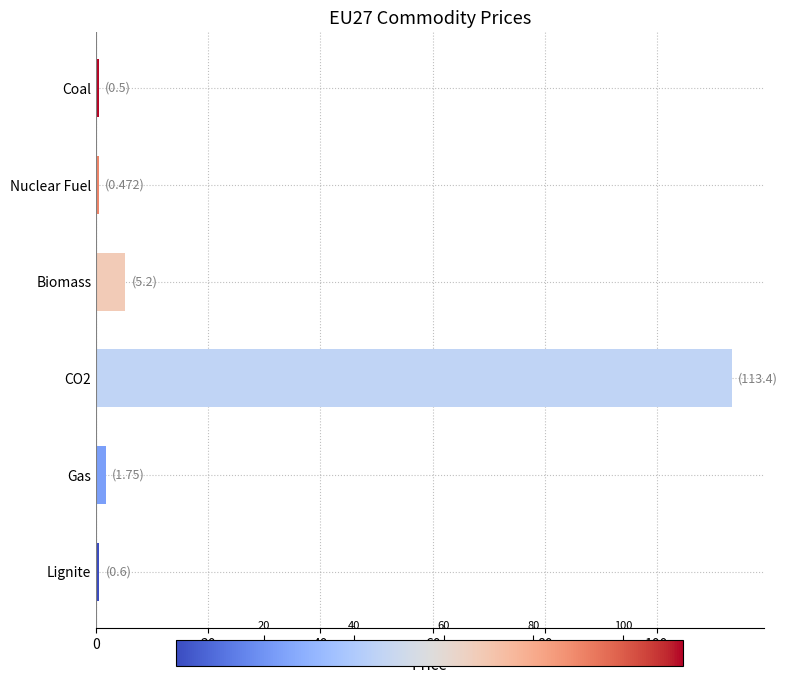

What is the greatest value displayed?

113.4